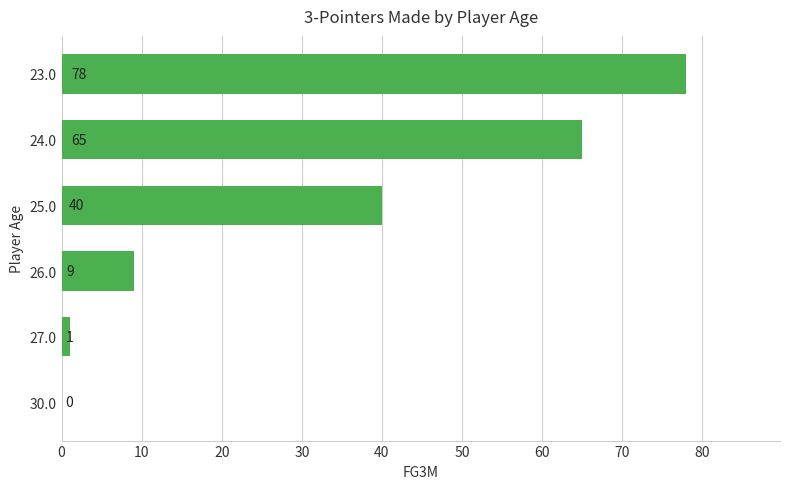

Reading top to bottom, extract all data points from this chart.

23.0=78	24.0=65	25.0=40	26.0=9	27.0=1	30.0=0